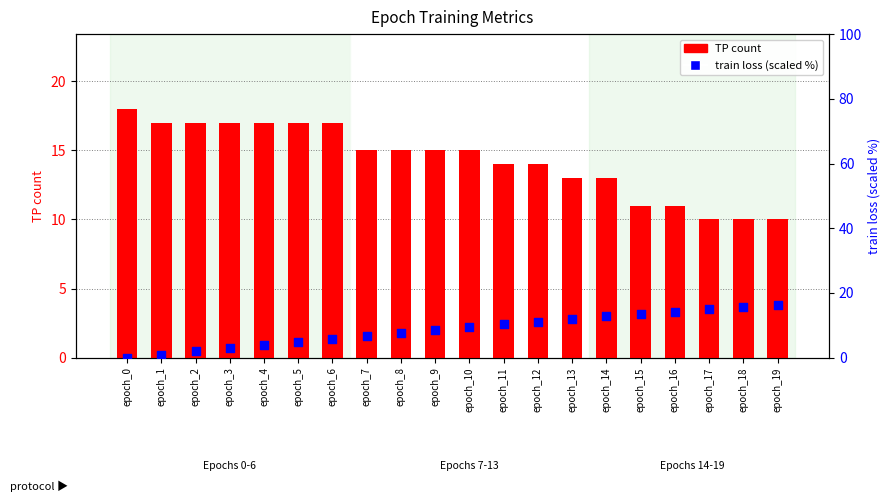

Which series has the largest Y range (max minus min)?

train loss (scaled %)